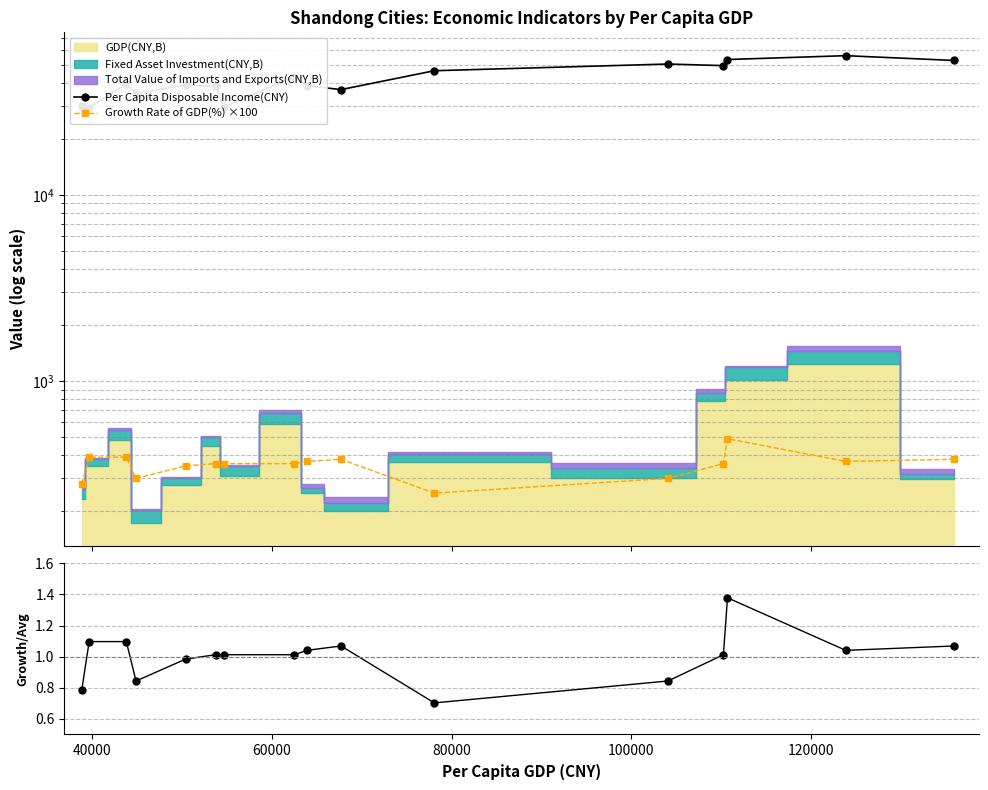

Reading left to right, extract all data points from this chart.

Per Capita Disposable Income(CNY): 30036.1	29364.7	39465.6	35097.9	38900.9	38368.2	29594.3	43084.8	38582.2	36751.6	46415.4	50424.2	49434.4	53328.6	55904.7	52684.3
Growth Rate of GDP(%) ×100: 280.0	390.0	390.0	300.0	350.0	360.0	360.0	360.0	370.0	380.0	250.0	300.0	360.0	490.0	370.0	380.0
Growth Rate / Mean: 0.8	1.1	1.1	0.8	1.0	1.0	1.0	1.0	1.0	1.1	0.7	0.8	1.0	1.4	1.0	1.1